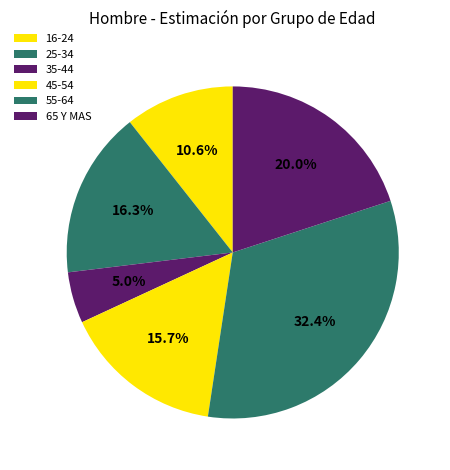

To the nearest percent, what is the difference between the largest and smallest slice percentages?

27%